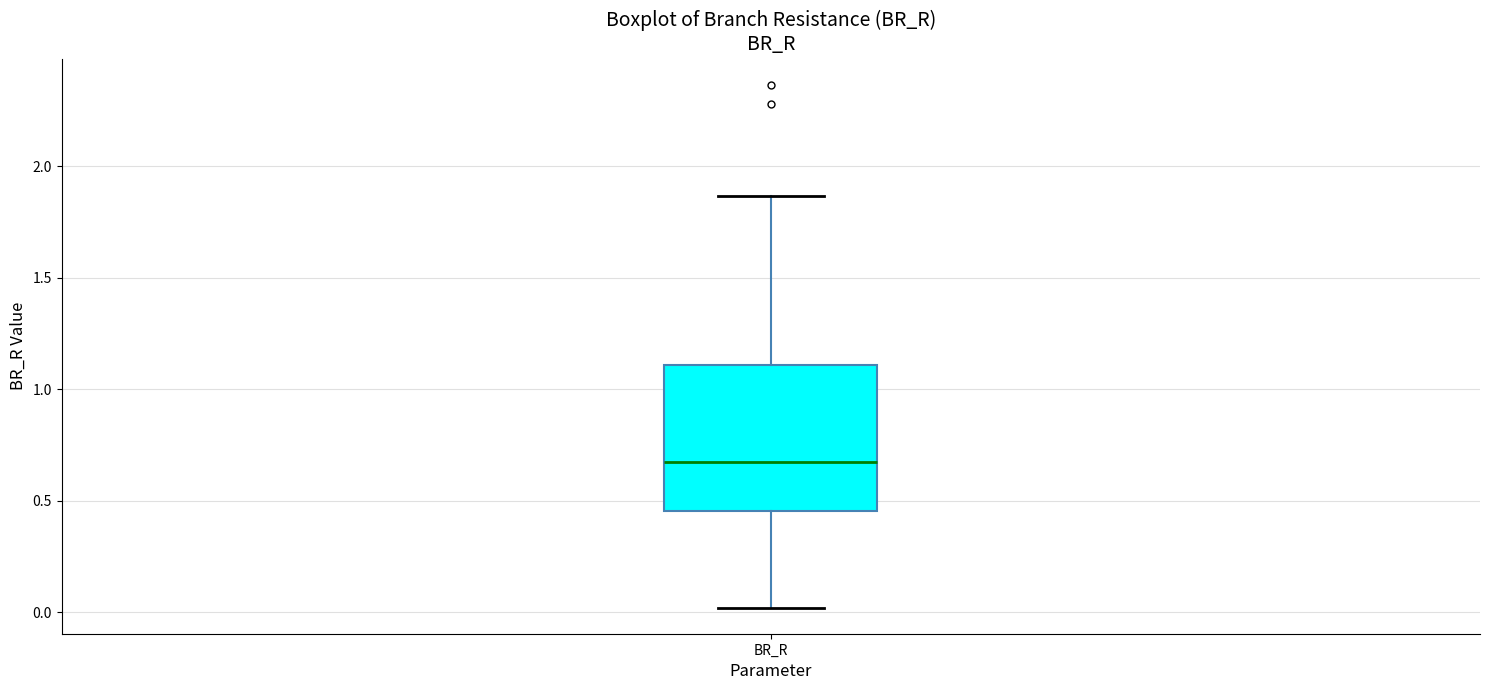

Read this box plot against the y-axis: the position of the median line, the range covered by the box, and the ends of both whiskers. The values are not printed on the chart, so give them approximately, as read against the axis.

median 0.65, box 0.45 to 1.10, whiskers 0.00 to 1.85